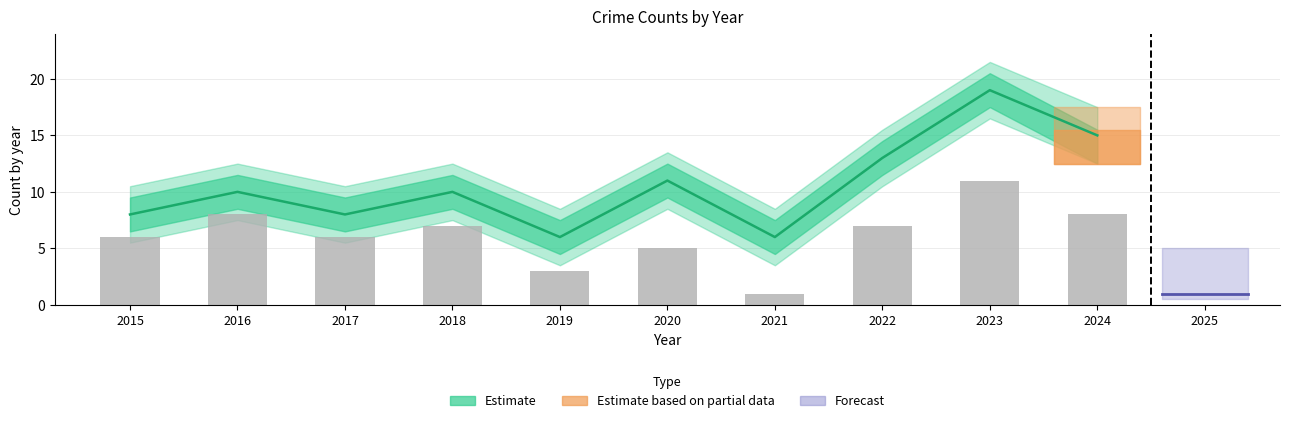

Which category has the highest value across all series?

2023